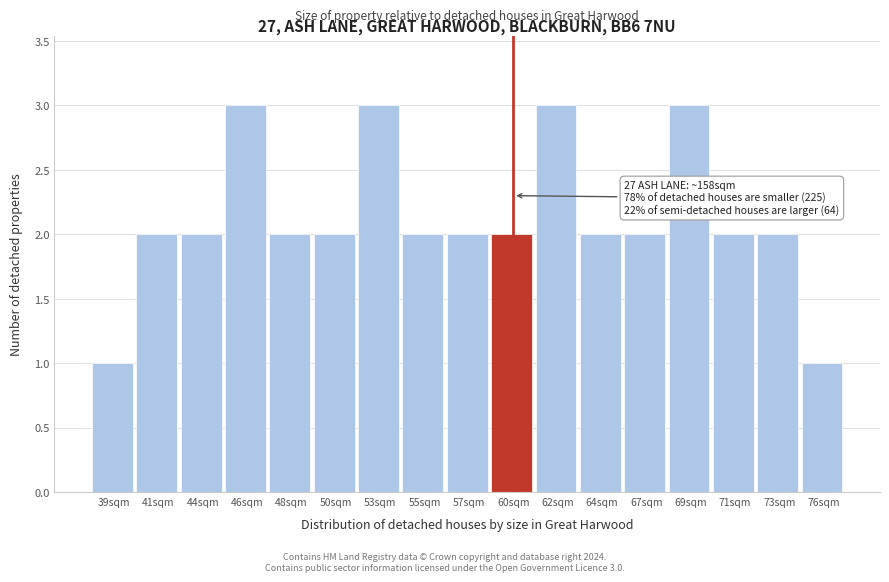

Reading left to right, what are all the values shown in this chart?

1	2	2	3	2	2	3	2	2	2	3	2	2	3	2	2	1